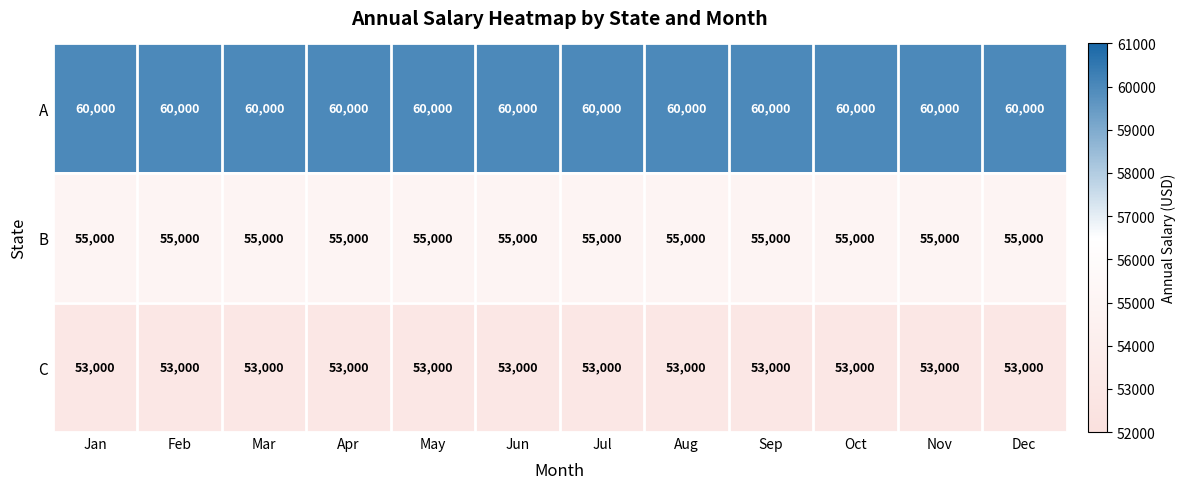

What is the total value across all series at Apr?

168000